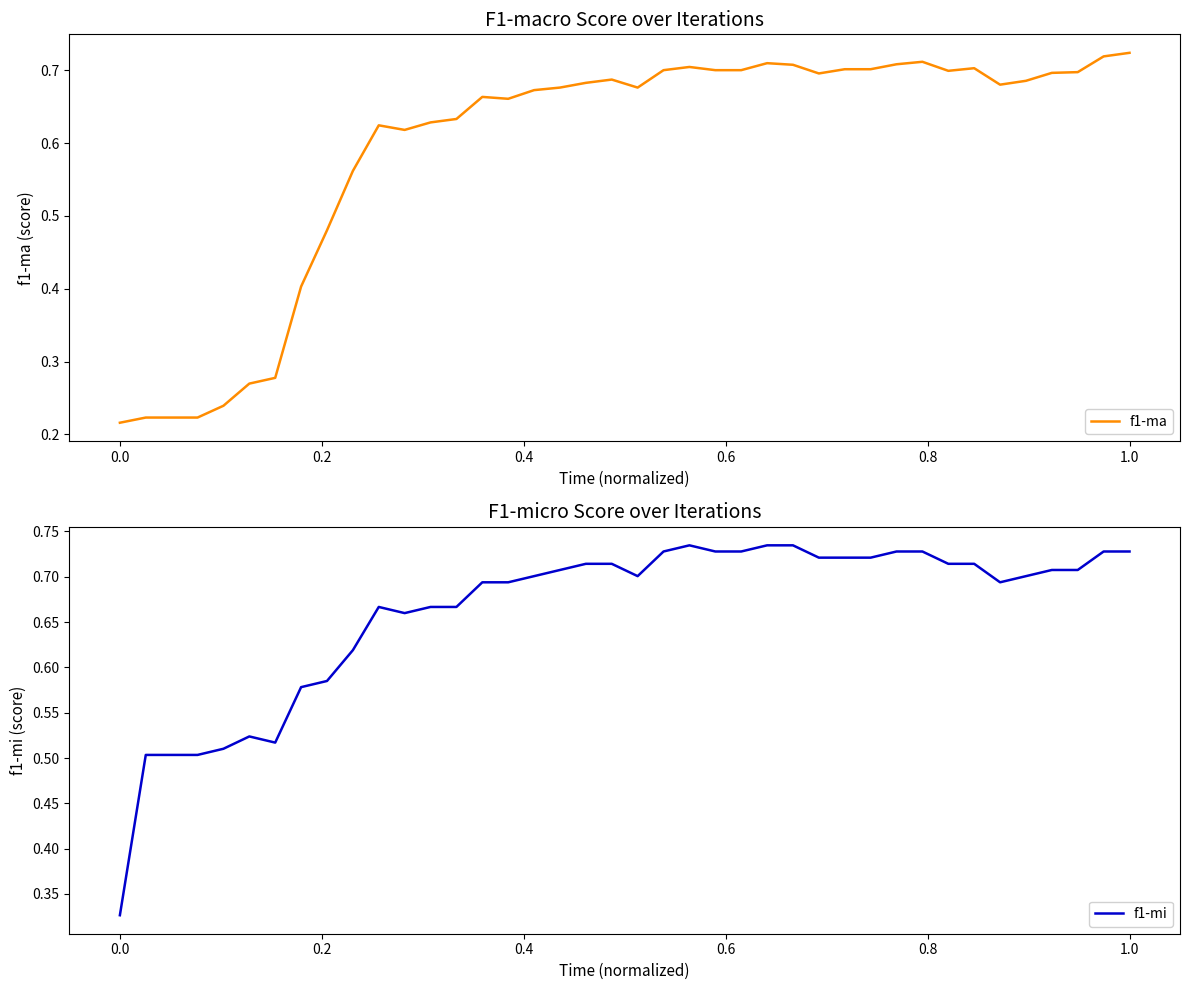

The value of f1-ma at 1.0 is 1.2. True or false?

False